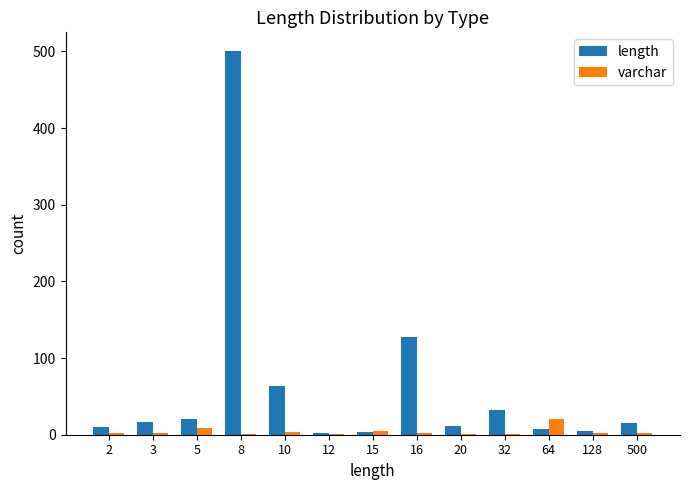

What is the sum of the length values at 5 and 8?

520